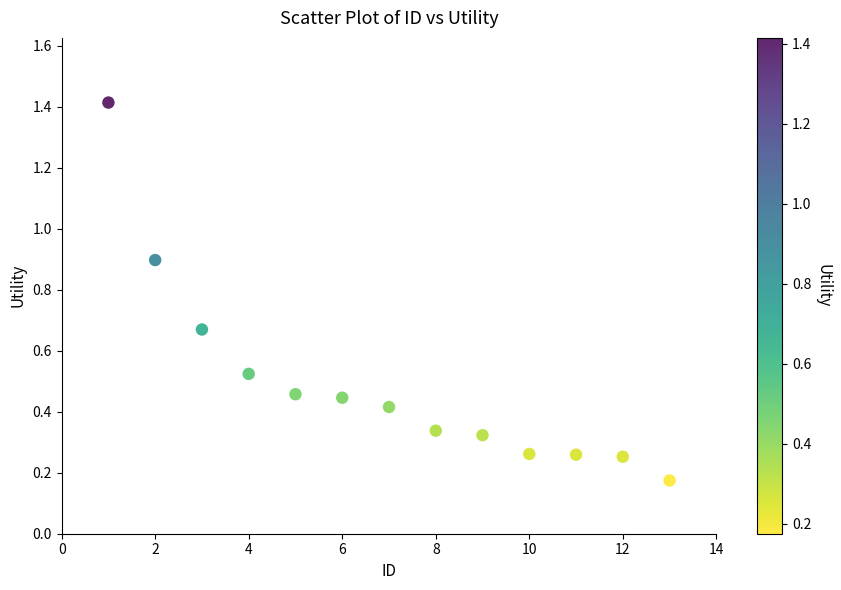

What is the range of X values (max minus min)?

12.0